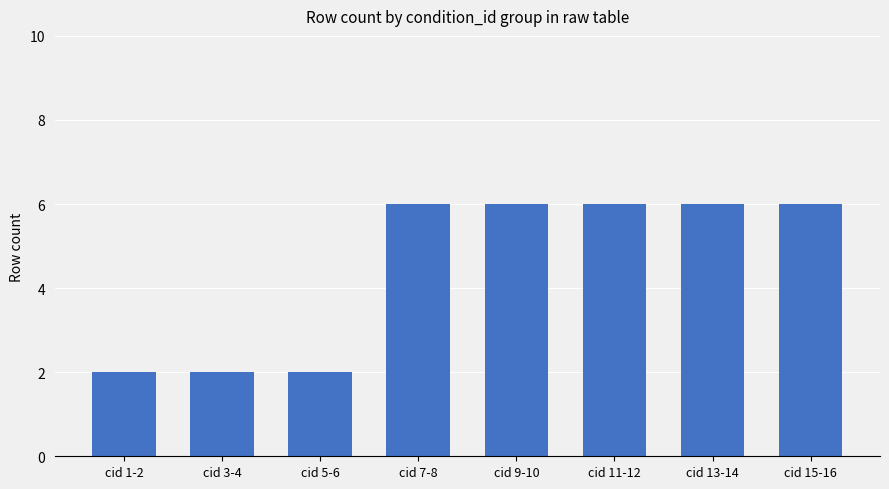

What is the greatest value displayed?

6